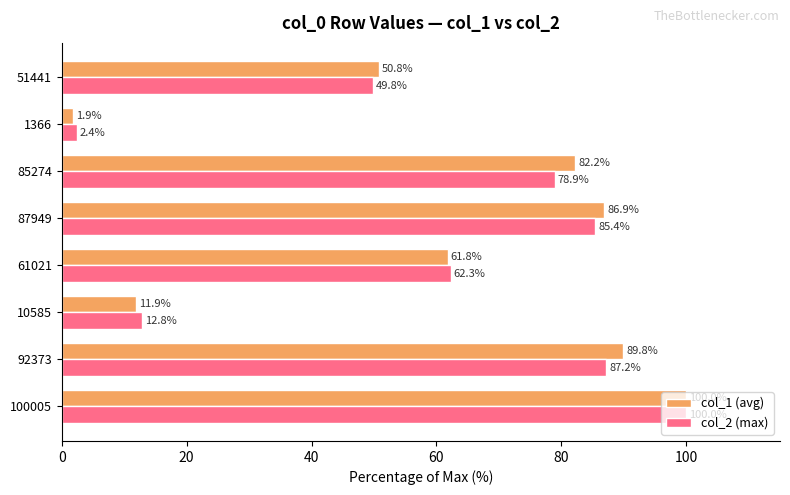

Is it true that col_1 (avg) equals 86.9 at 87949?

True